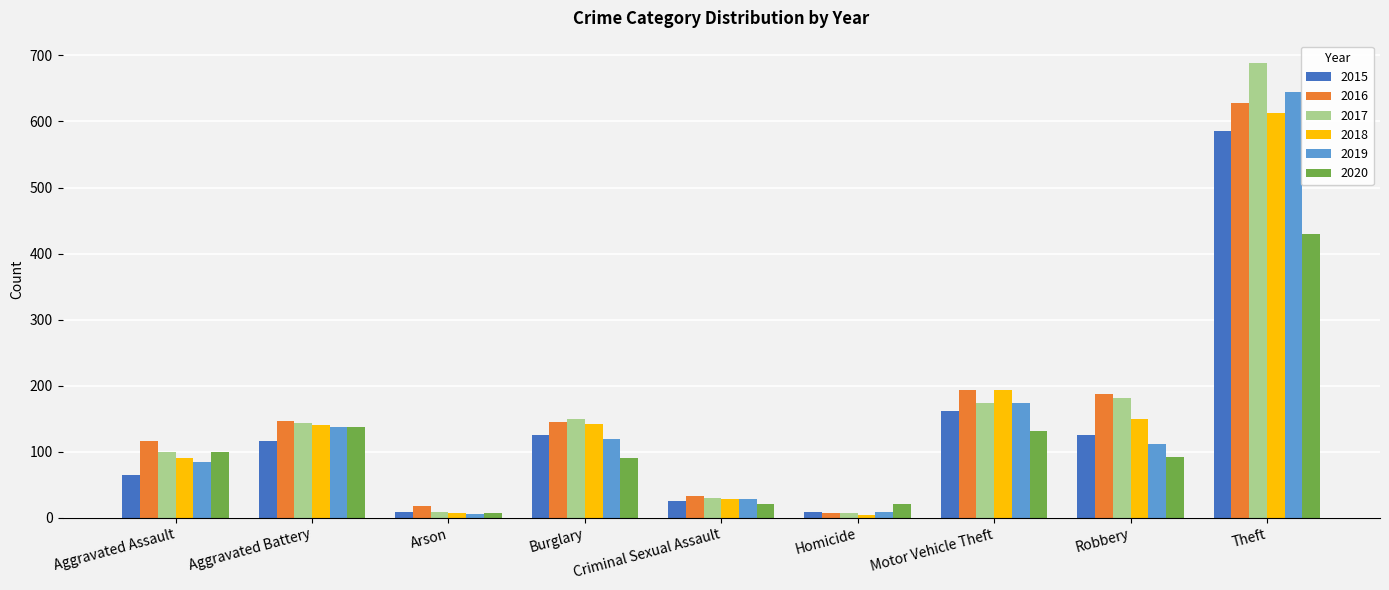

Where is 2015 nearest to the value 297?

Motor Vehicle Theft